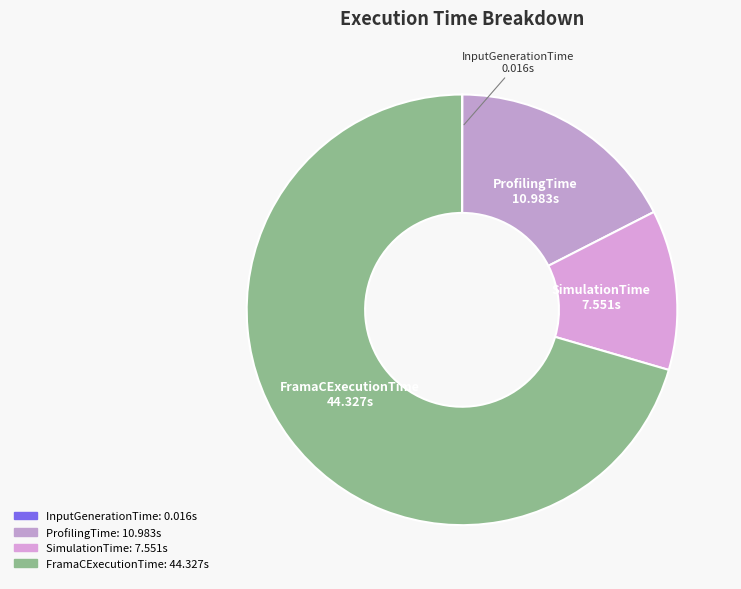

Which has a higher value, ProfilingTime or FramaCExecutionTime?

FramaCExecutionTime